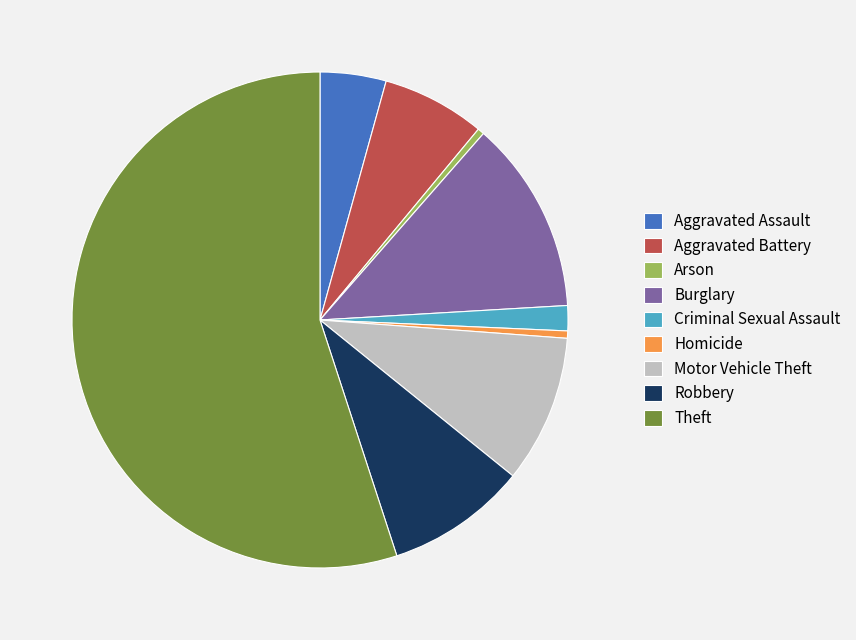

Is the sum of Robbery and Criminal Sexual Assault greater than half?

No